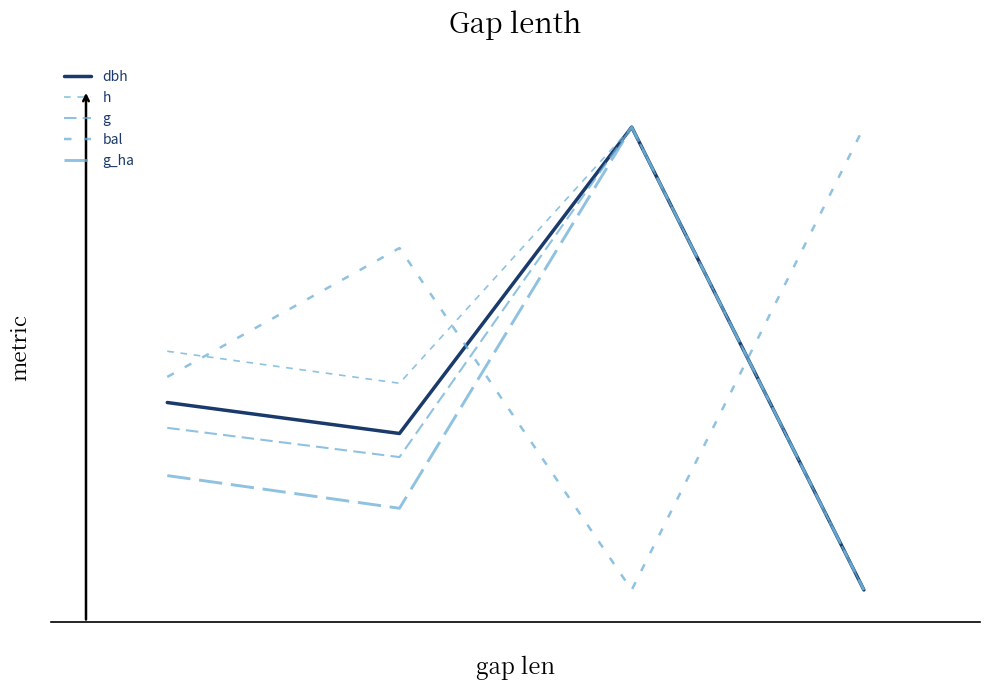

Is this an area chart (filled region under the line)?

No